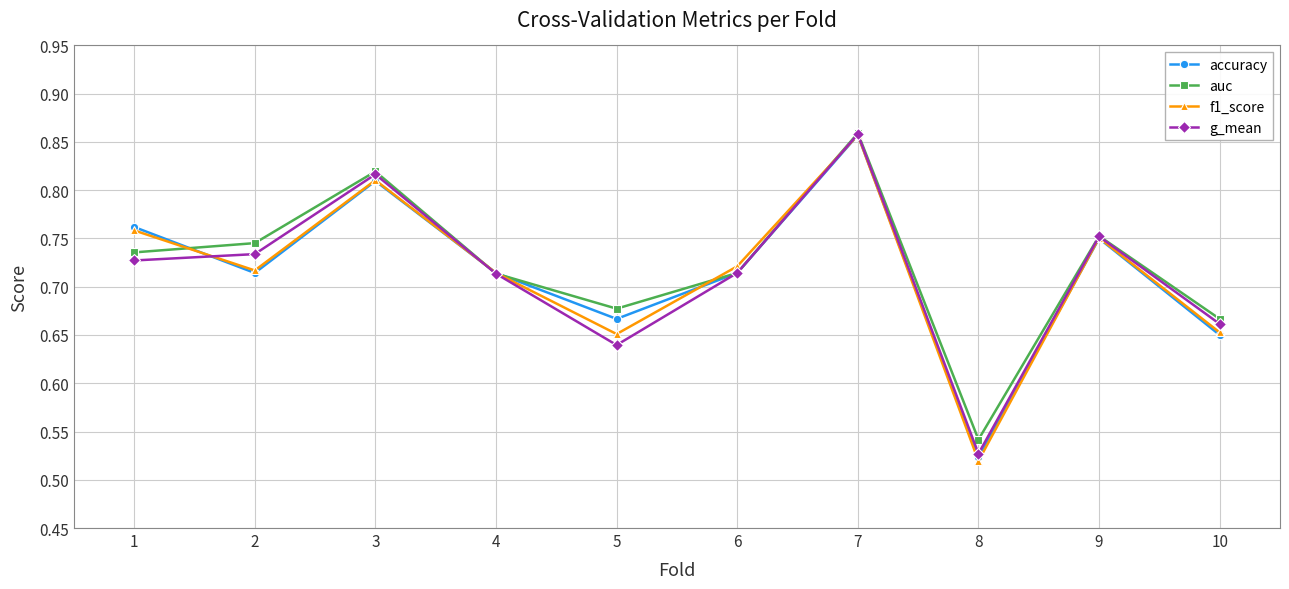

Where is f1_score nearest to the value 0?

8